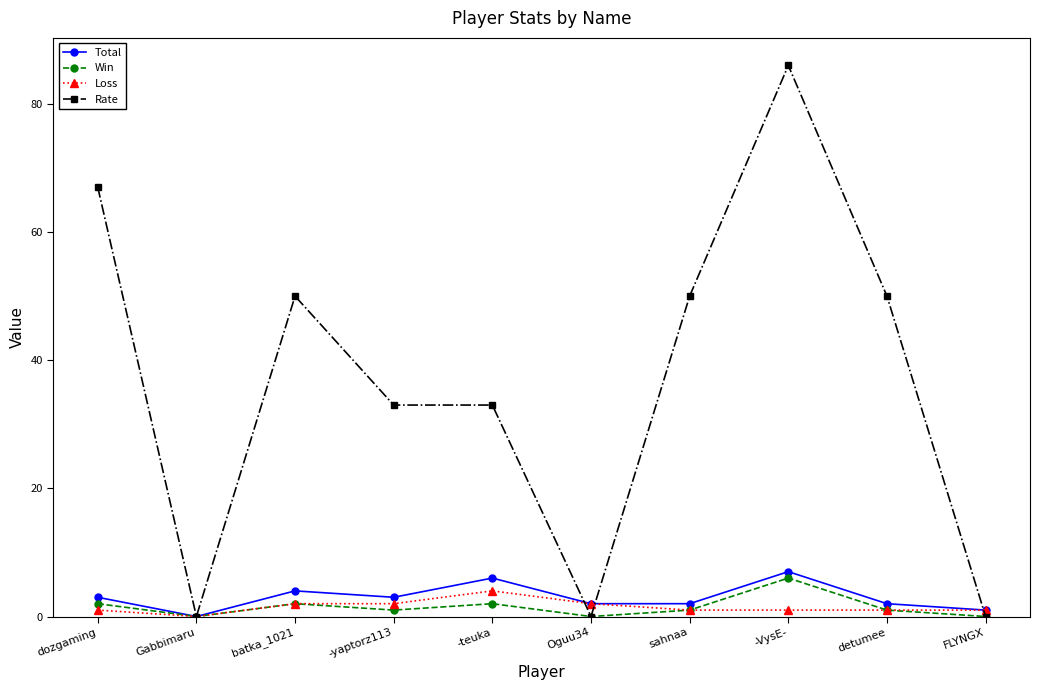

Which series has the widest spread of values?

Rate